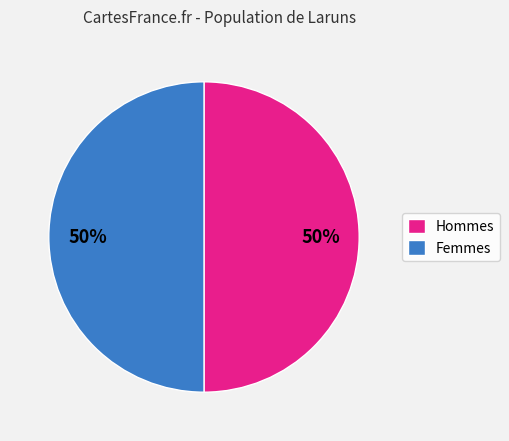

Approximately how many times larger is the value at Hommes compared to Femmes?

1.0